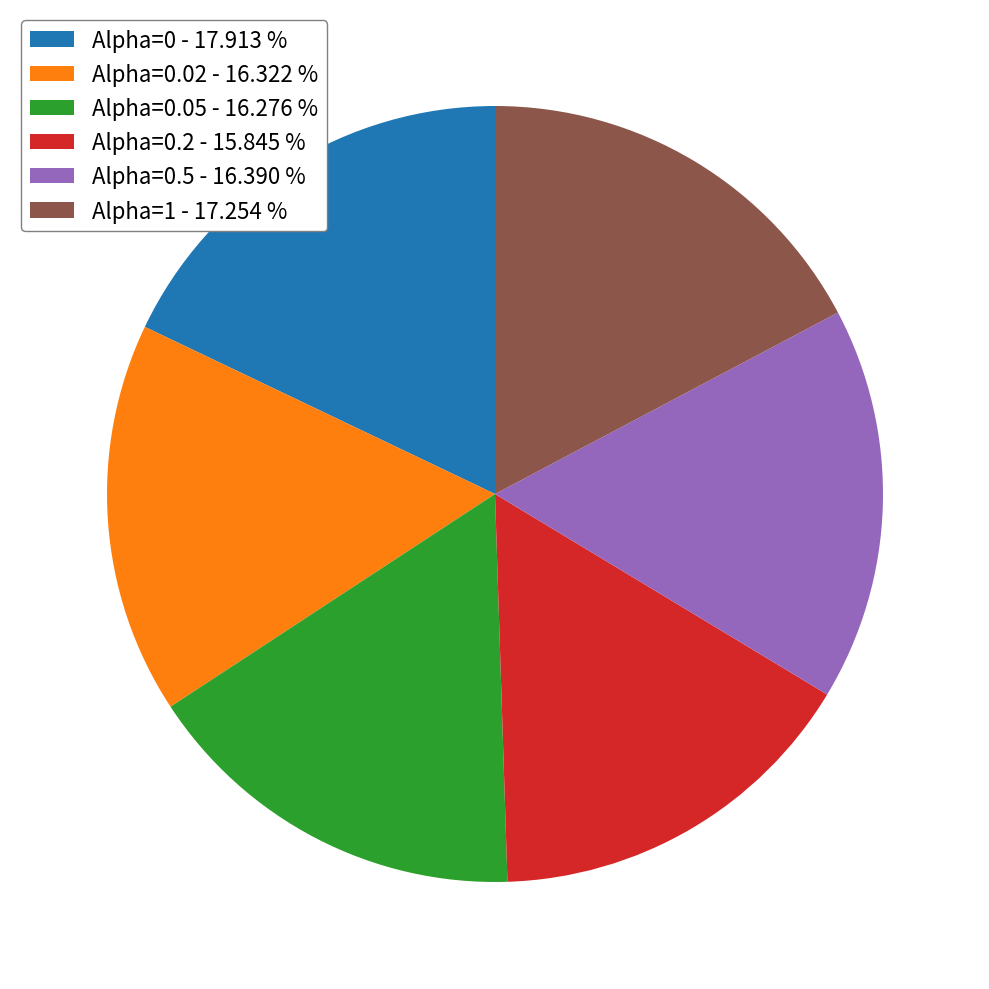

Is there a majority slice in this chart?

No